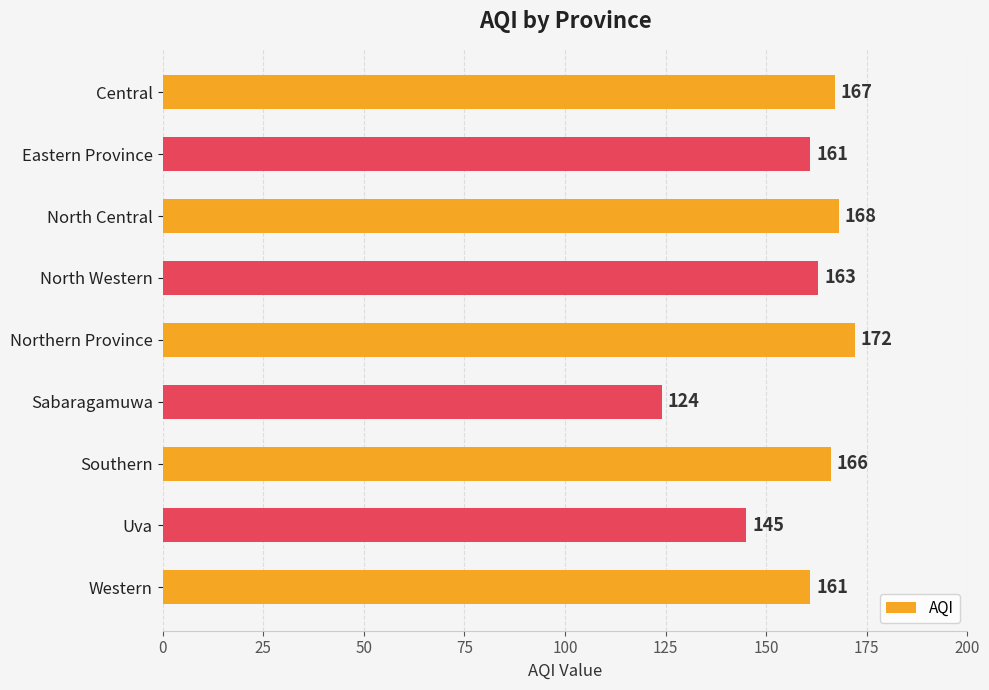

How many series are shown in this chart?

1